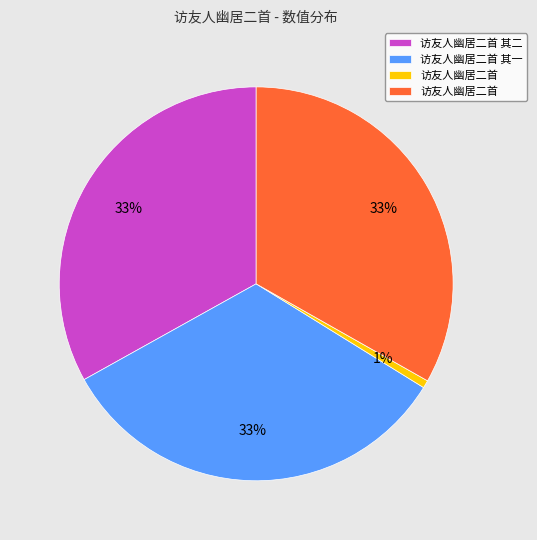

To the nearest percent, what is the average slice percentage?

25%